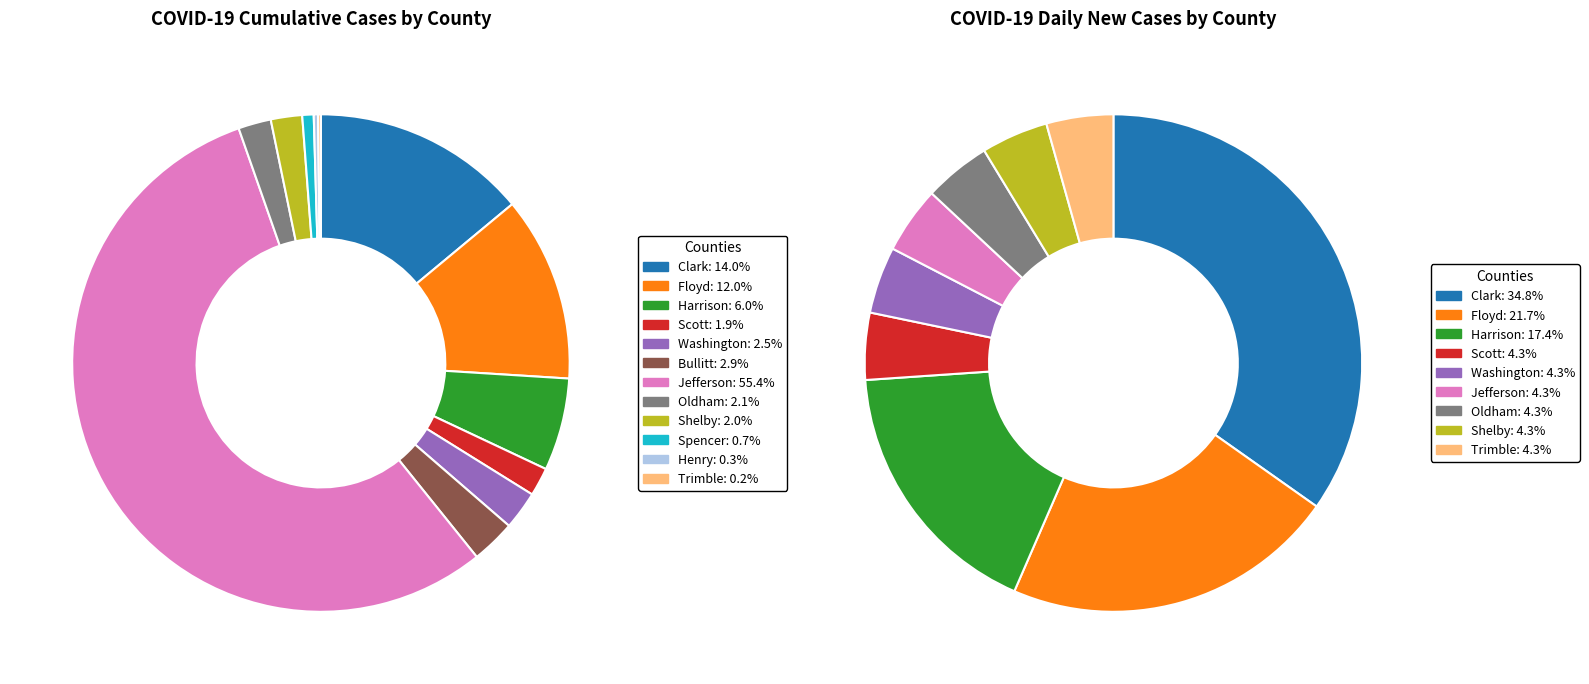

Which category accounts for the majority?

Jefferson